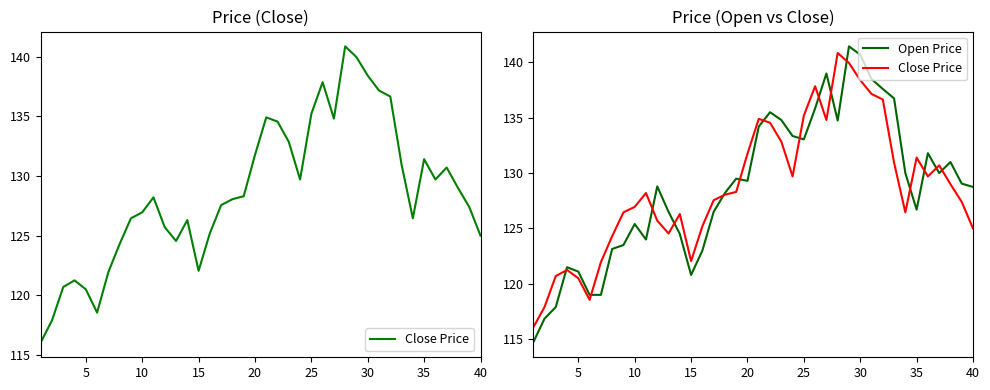

Reading left to right, extract all data points from this chart.

Close Price: 116.1	117.9	120.7	121.2	120.5	118.6	121.9	124.3	126.4	126.9	128.2	125.7	124.6	126.3	122.1	125.2	127.6	128.1	128.3	131.8	134.9	134.6	132.9	129.7	135.2	137.9	134.8	140.9	139.9	138.4	137.1	136.6	130.9	126.4	131.4	129.7	130.7	129.0	127.4	125.0
Open Price: 114.7	116.8	117.9	121.5	121.1	119.0	119.0	123.2	123.5	125.4	124.0	128.8	126.5	124.5	120.8	123.0	126.5	128.2	129.5	129.3	134.2	135.5	134.8	133.4	133.1	135.9	139.0	134.8	141.4	140.7	138.5	137.6	136.8	130.0	126.7	131.8	130.0	131.0	129.1	128.8